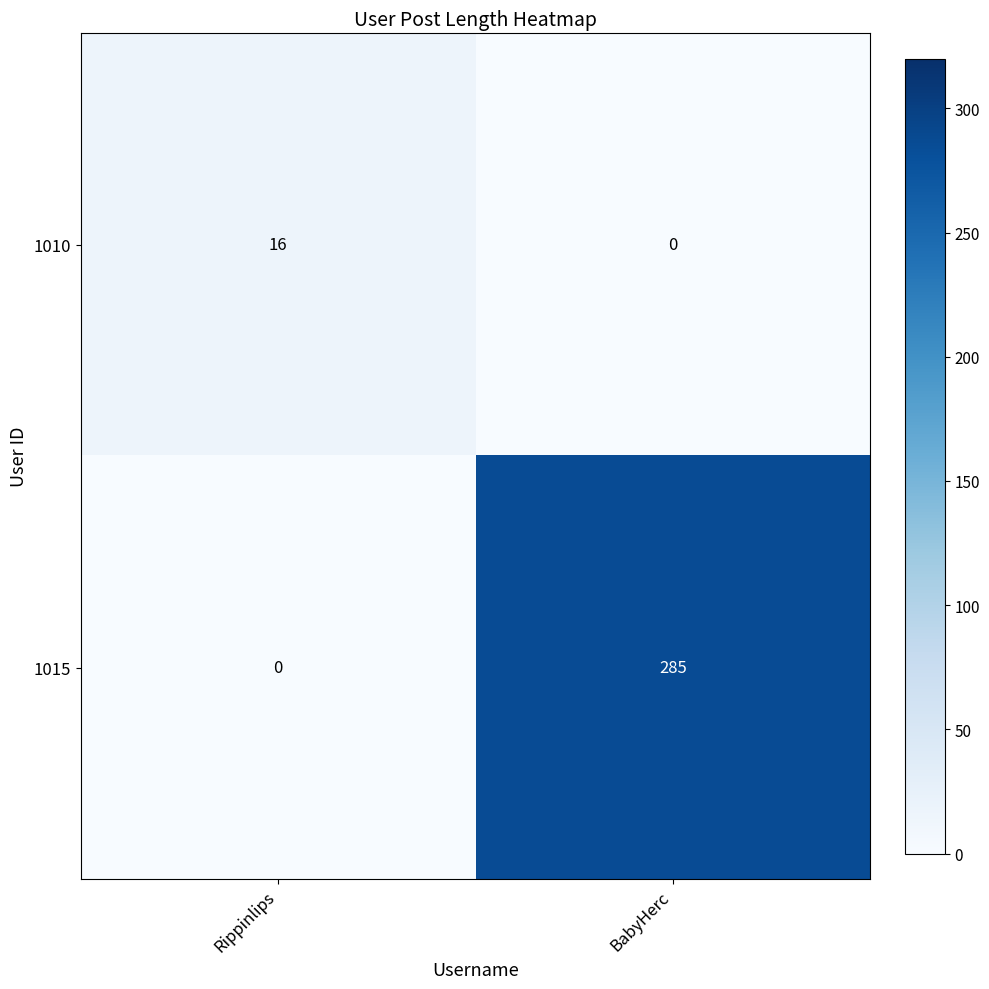

At which category is the sum across all series the highest?

BabyHerc